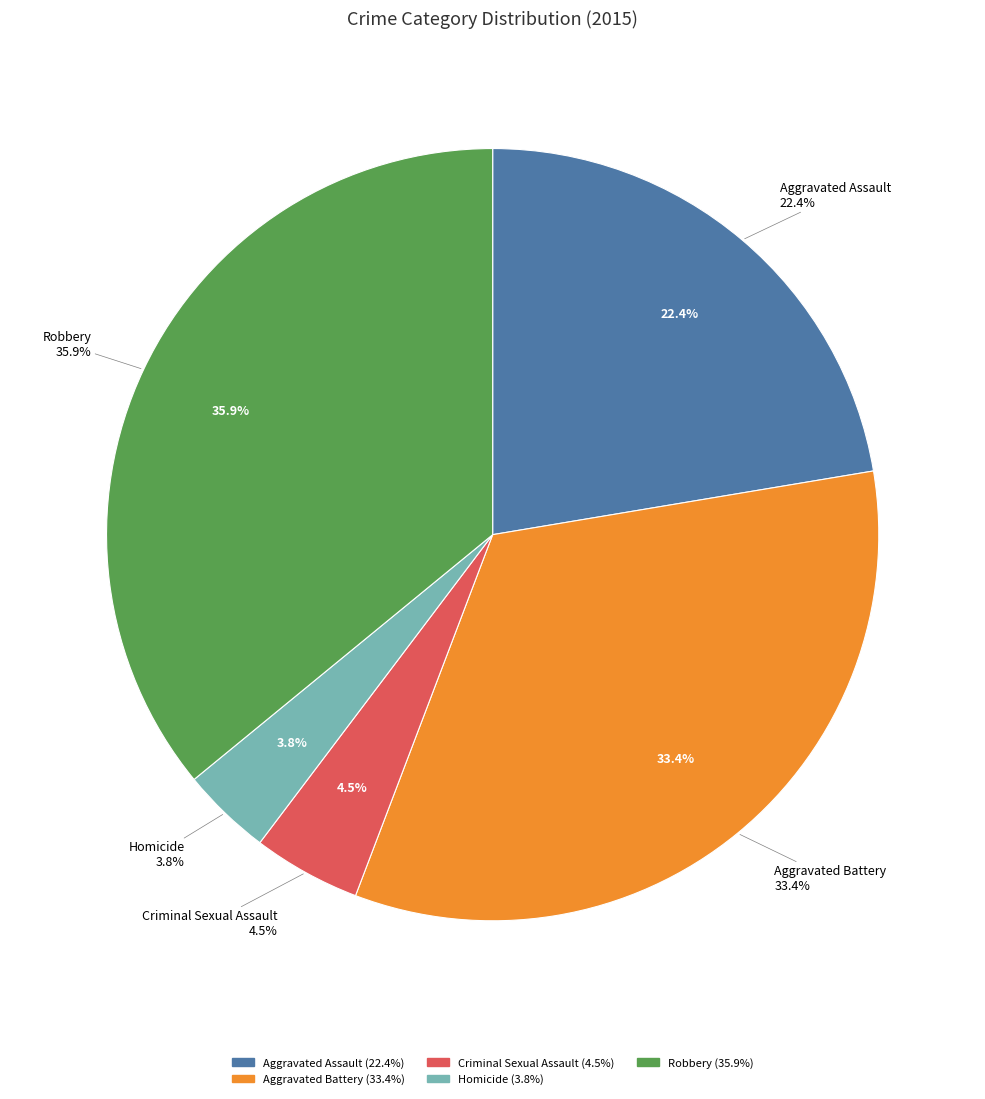

Combined, what portion of the pie is Homicide and Aggravated Battery?

37.2%